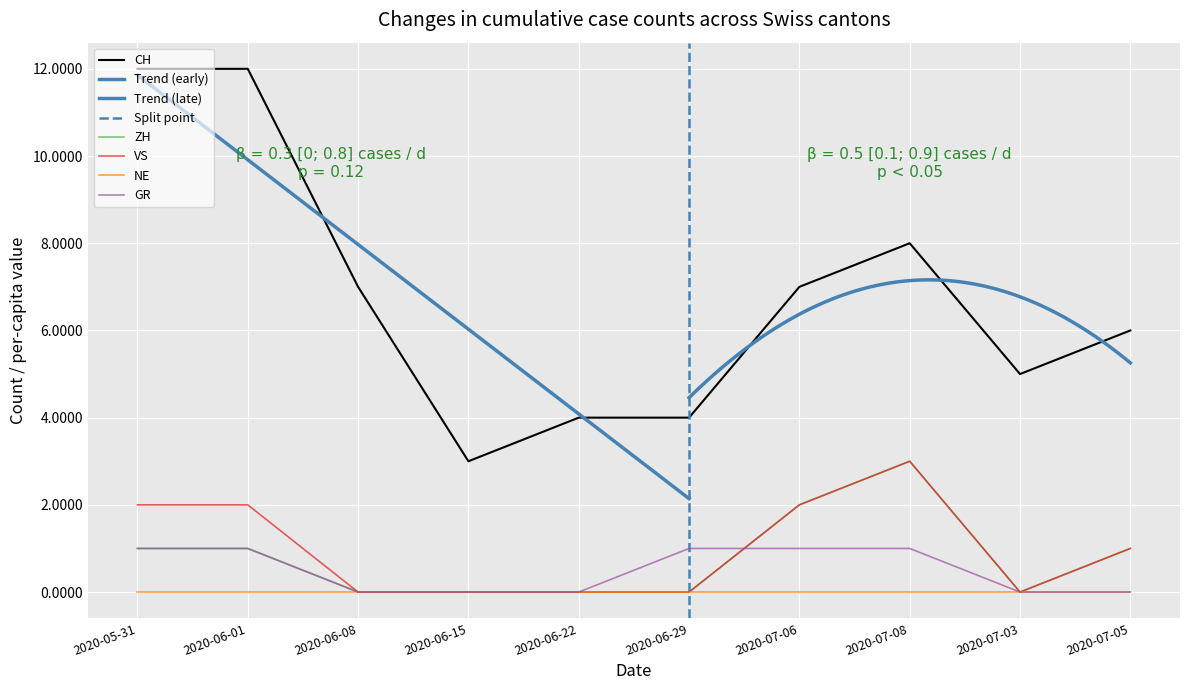

Is this an area chart (filled region under the line)?

No